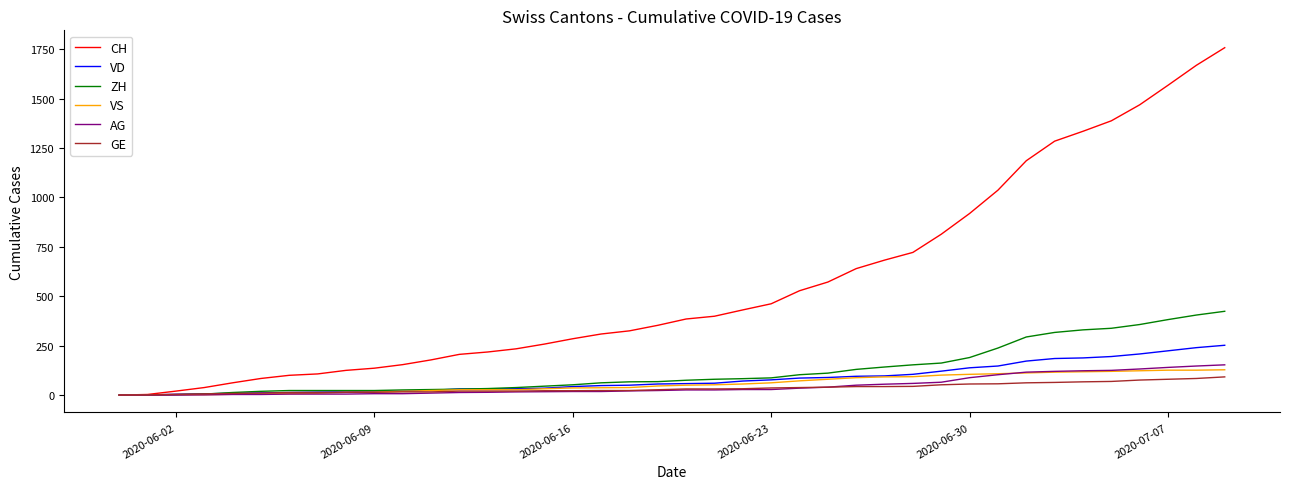

Is this an area chart (filled region under the line)?

No